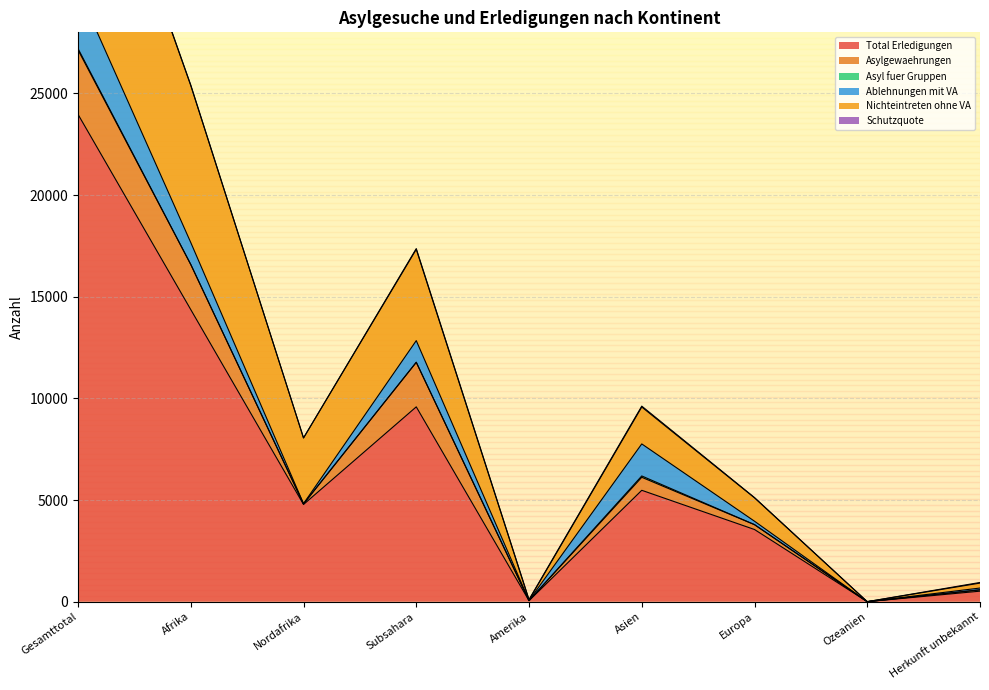

True or false: Asylgewaehrungen and Ablehnungen mit VA intersect in this chart.

True